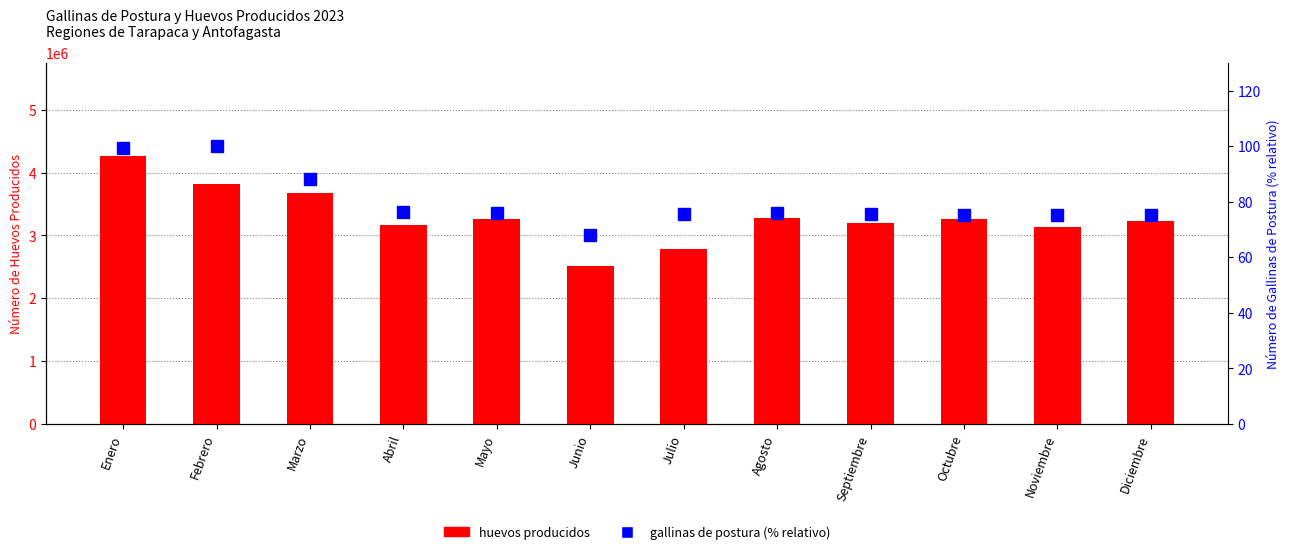

Is it true that gallinas de postura (% relativo) equals 122.4 at Julio?

False